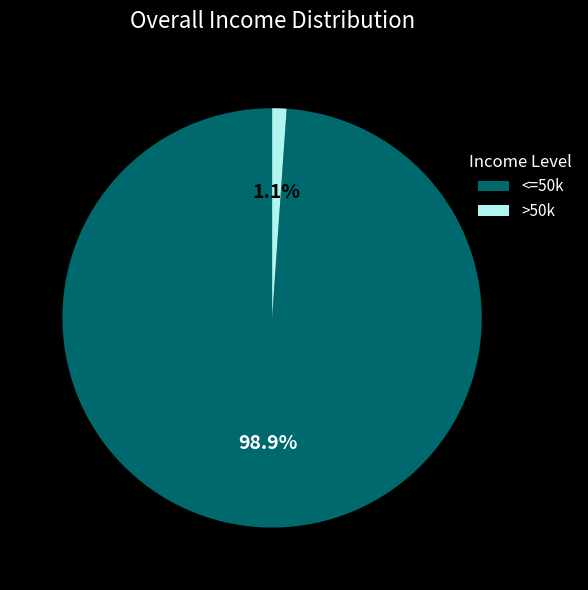

Rank the categories by value from lowest to highest.

>50k, <=50k